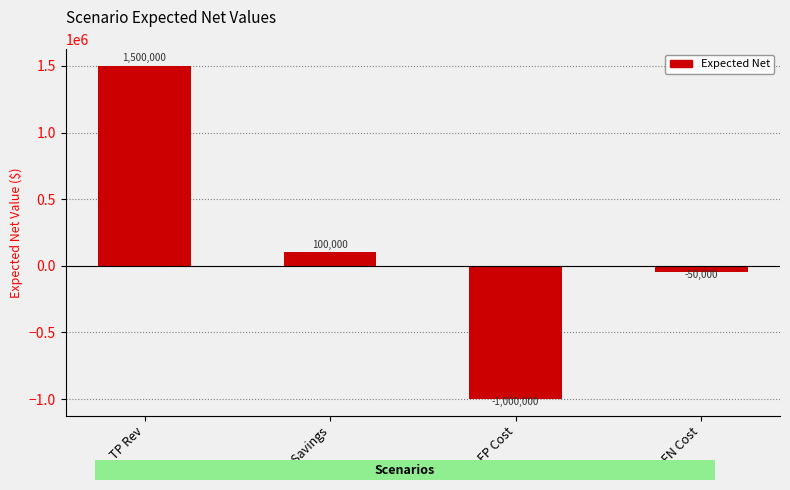

What is the minimum value shown in the chart?

-1000000